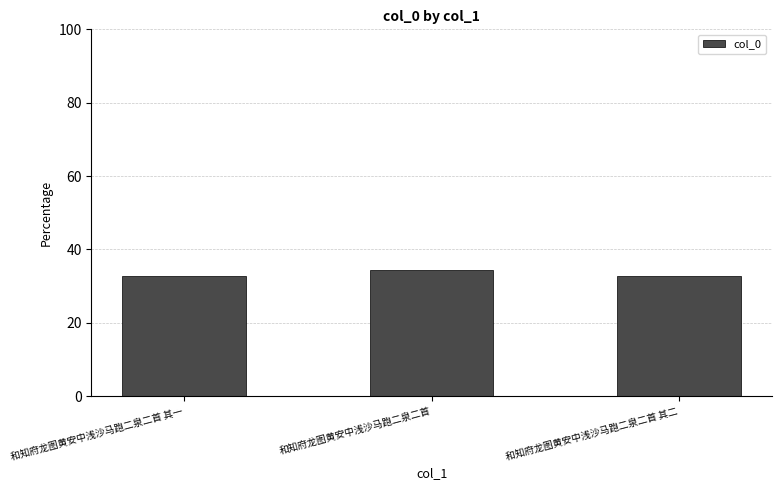

The value at 和知府龙图黄安中浅沙马跑二泉二首 其一 is 20.6. True or false?

False